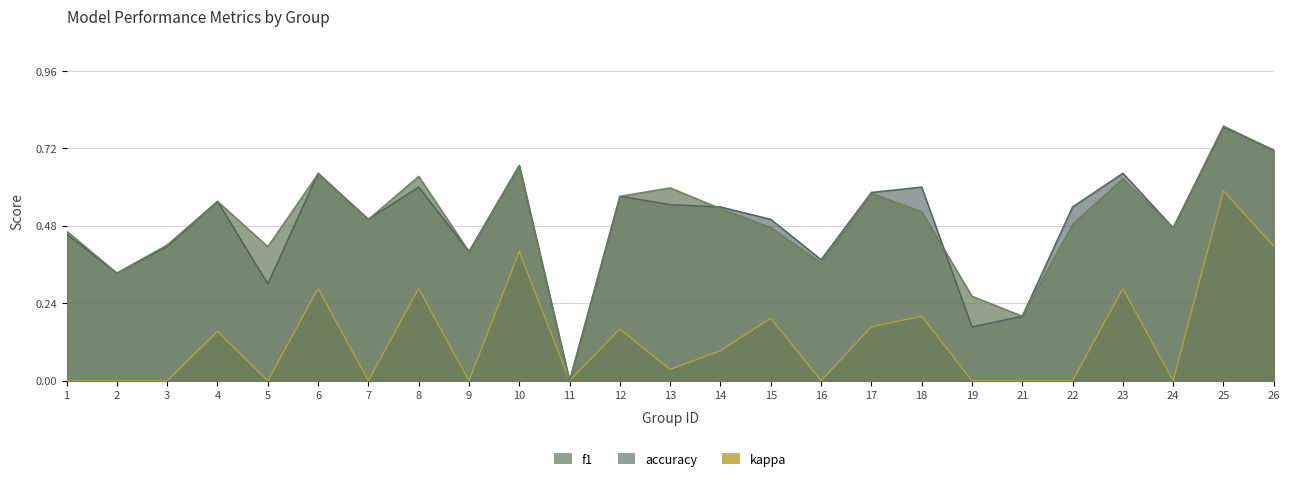

Rank the categories by kappa value from lowest to highest.

1, 2, 3, 5, 7, 9, 11, 16, 19, 21, 22, 24, 13, 14, 4, 12, 17, 15, 18, 6, 8, 23, 10, 26, 25